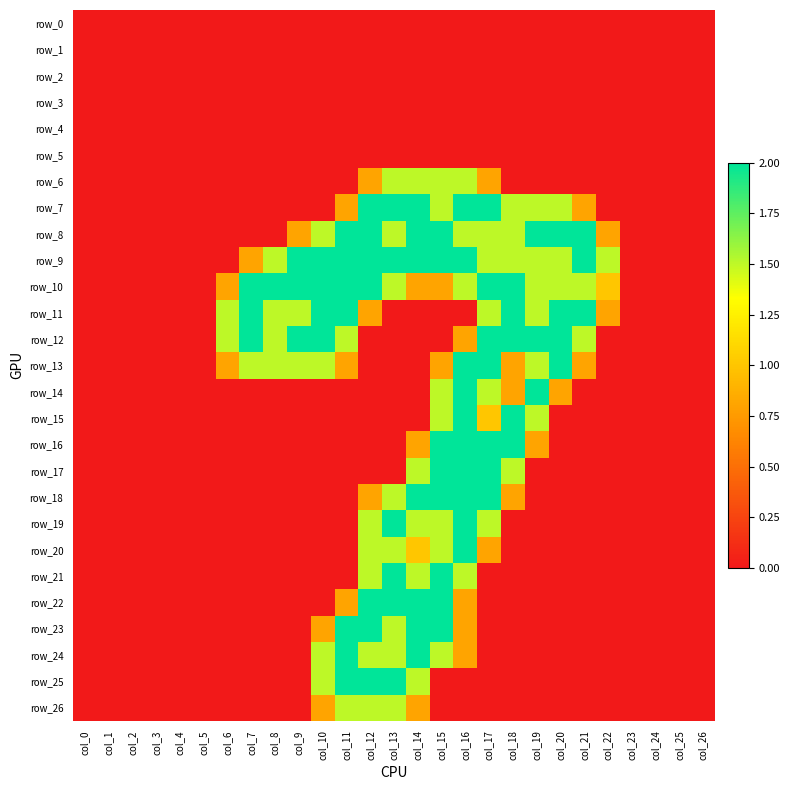

Is it true that row_25 equals 1.1 at col_22?

False